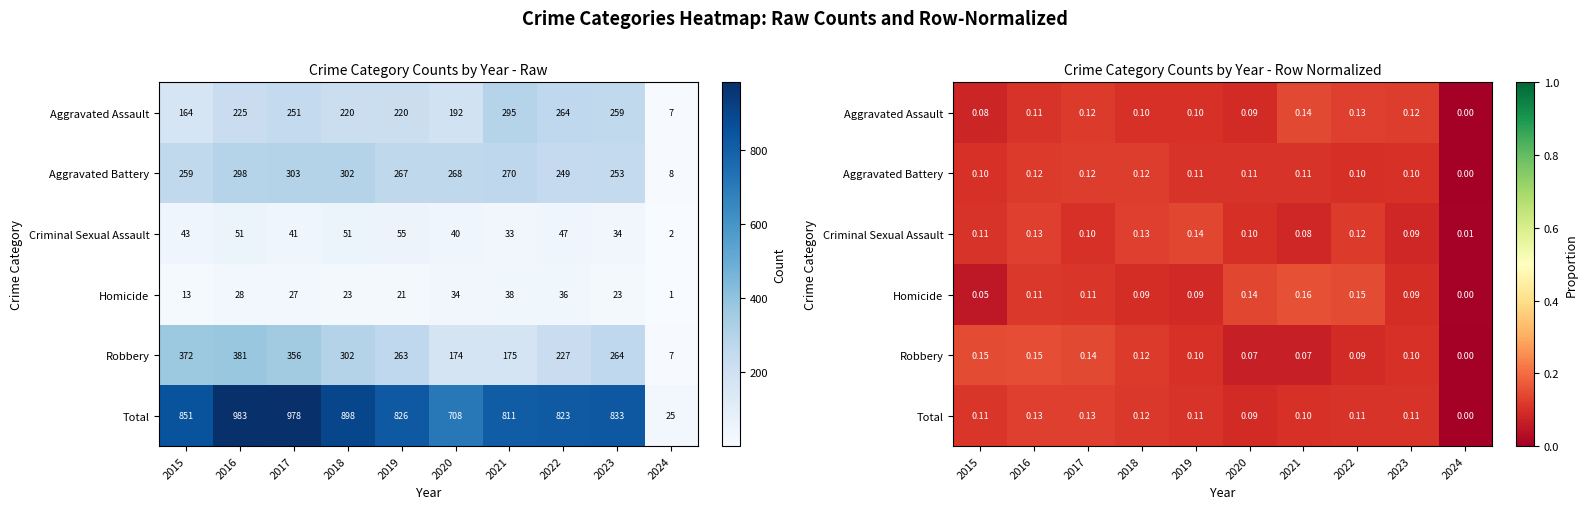

Which category has the highest value in the Total series?

2016